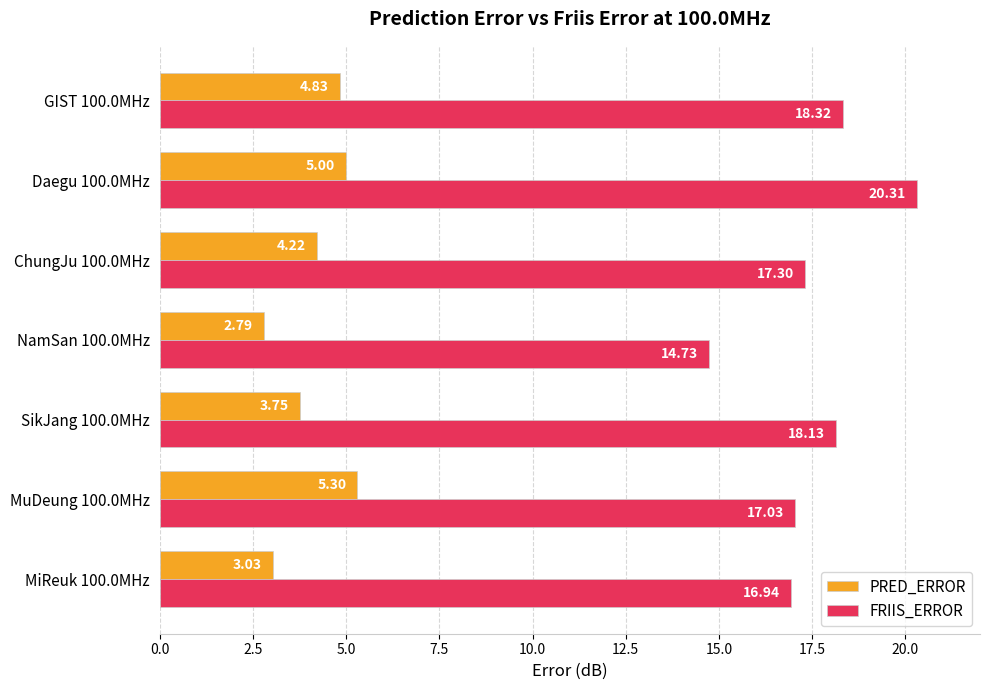

At how many categories does at least one series exceed 18?

3